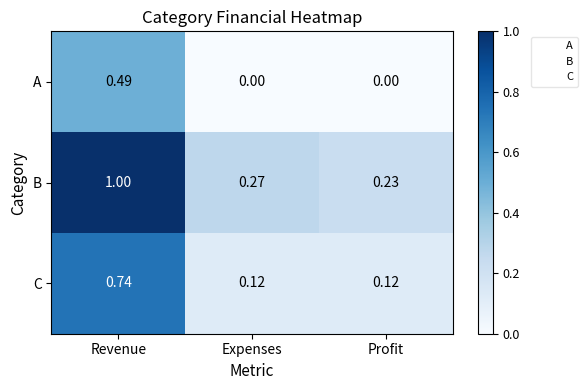

Is the value of A at Profit greater than the value of B at Profit?

No